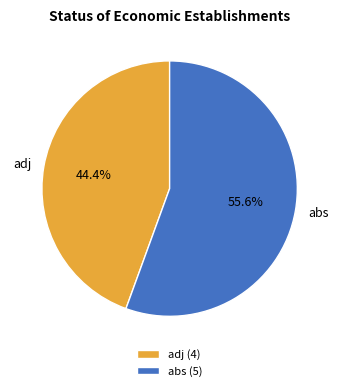

To the nearest percent, what is the difference between the abs and adj slice percentages?

11%